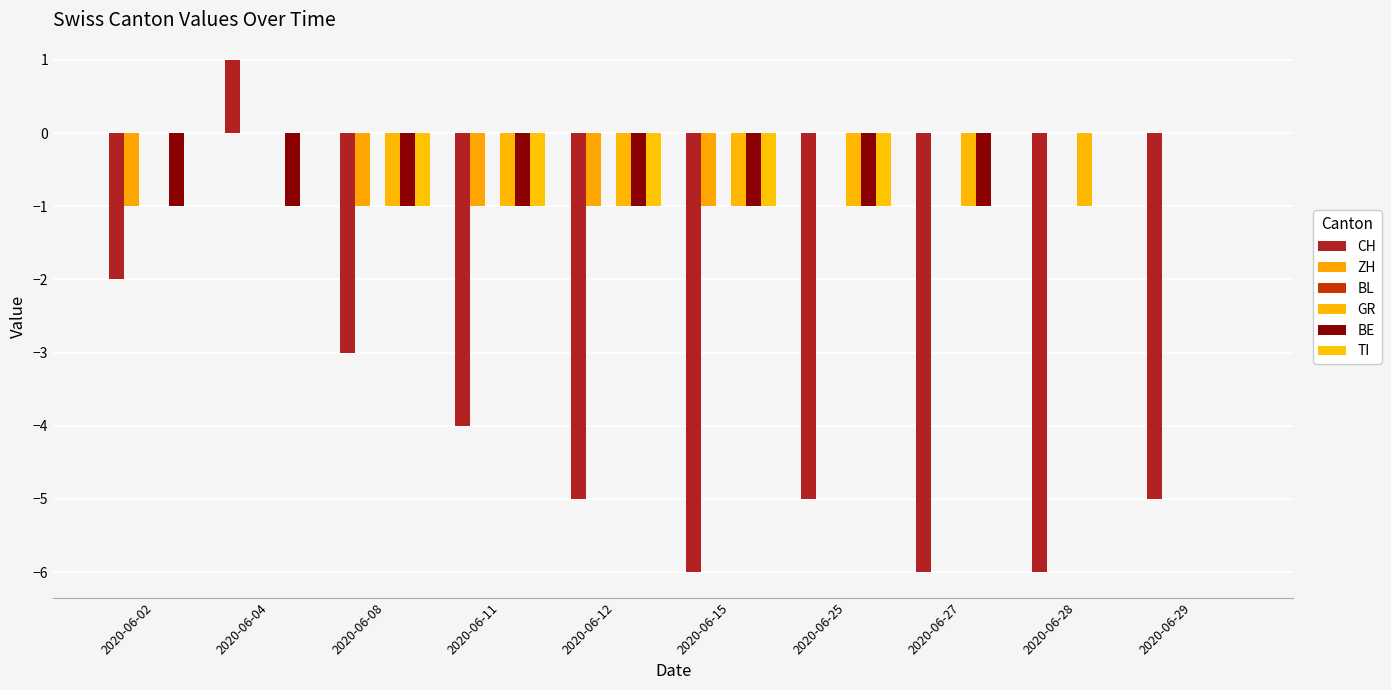

Reading left to right, list all the values displayed in this chart.

CH: -2	1	-3	-4	-5	-6	-5	-6	-6	-5
ZH: -1	0	-1	-1	-1	-1	0	0	0	0
BL: 0	0	0	0	0	0	0	0	0	0
GR: 0	0	-1	-1	-1	-1	-1	-1	-1	0
BE: -1	-1	-1	-1	-1	-1	-1	-1	0	0
TI: 0	0	-1	-1	-1	-1	-1	0	0	0